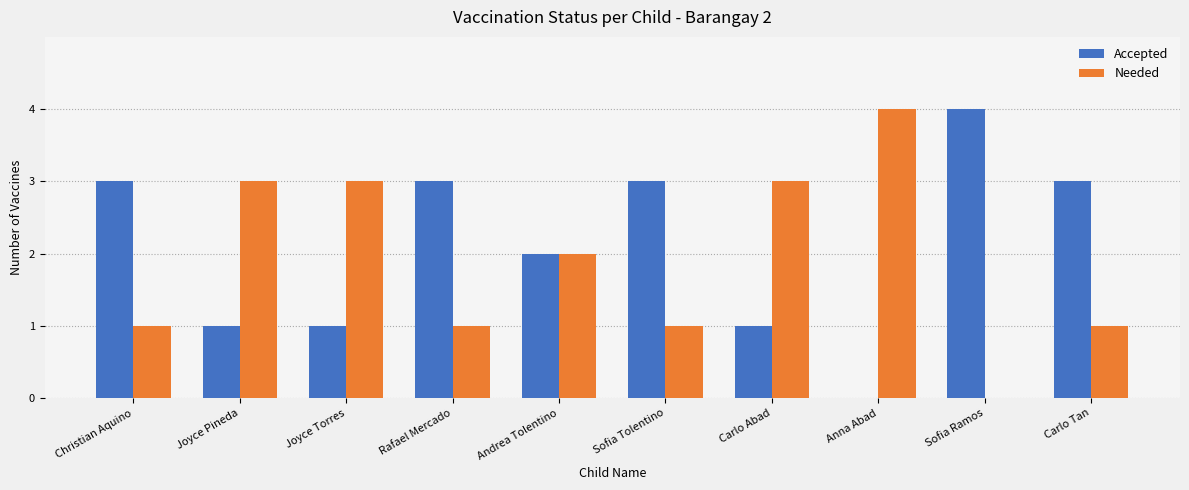

At which label does Needed reach its peak?

Anna Abad